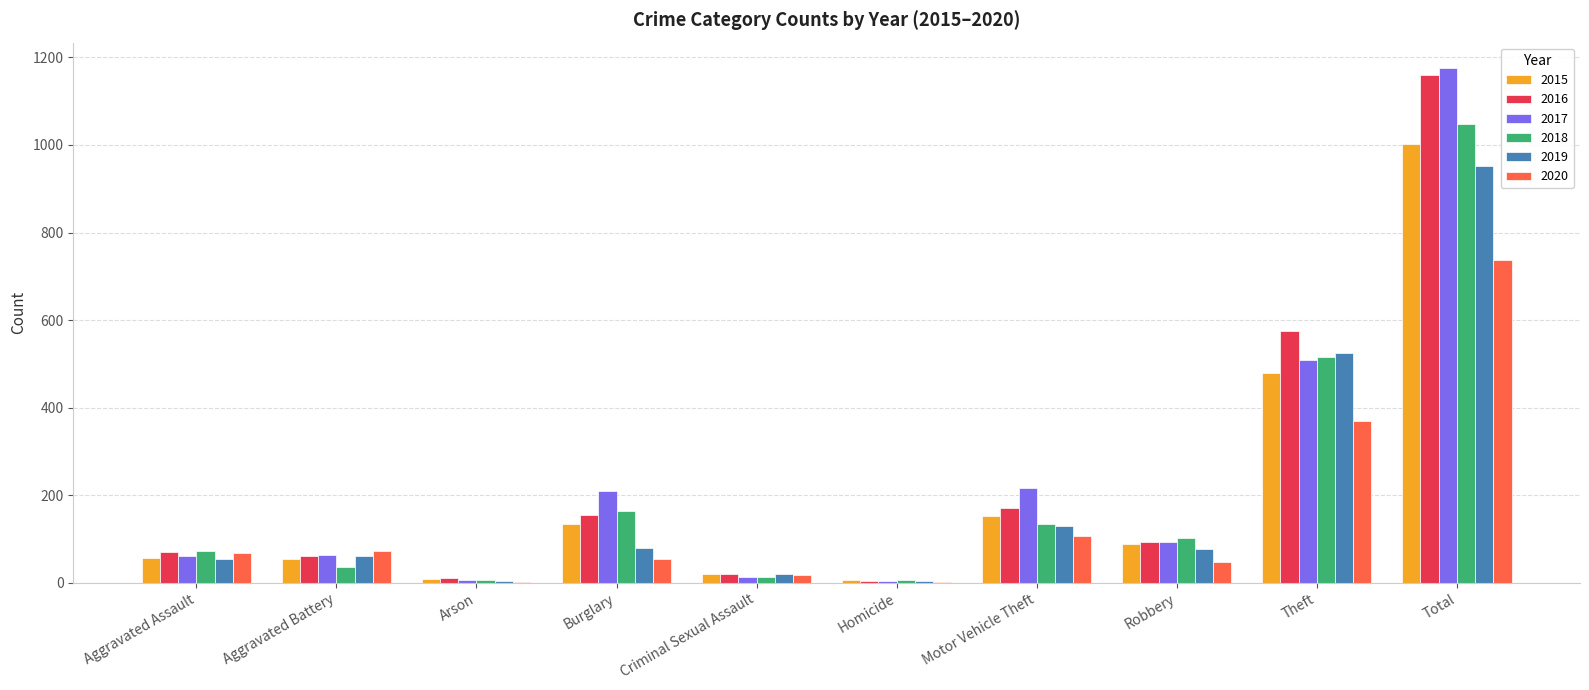

At which label does 2018 first exceed 103?

Burglary